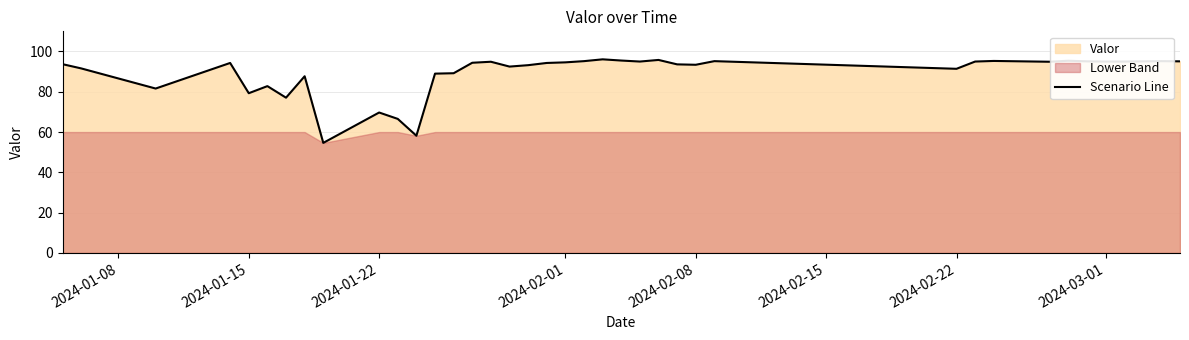

What is the lowest value of the Scenario Line series?

54.6